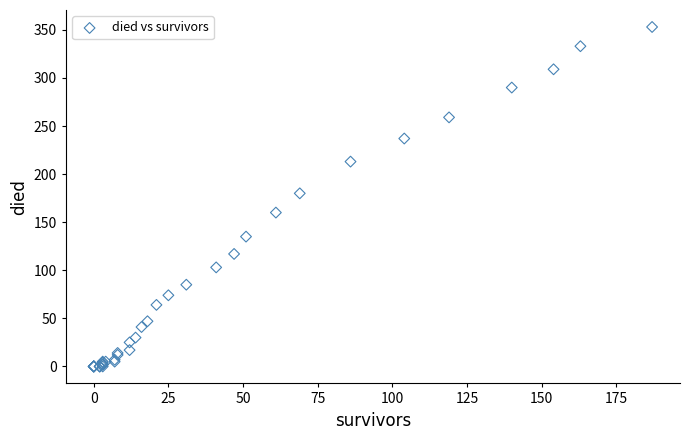

What Y value in the scatter plot is closest to 176?

180